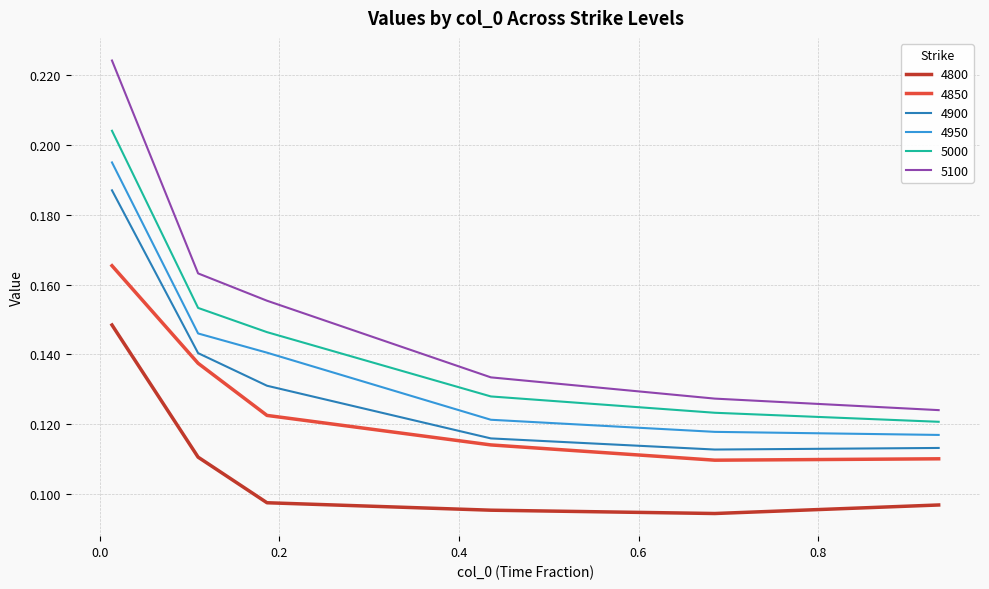

Which series has the widest spread of values?

5100